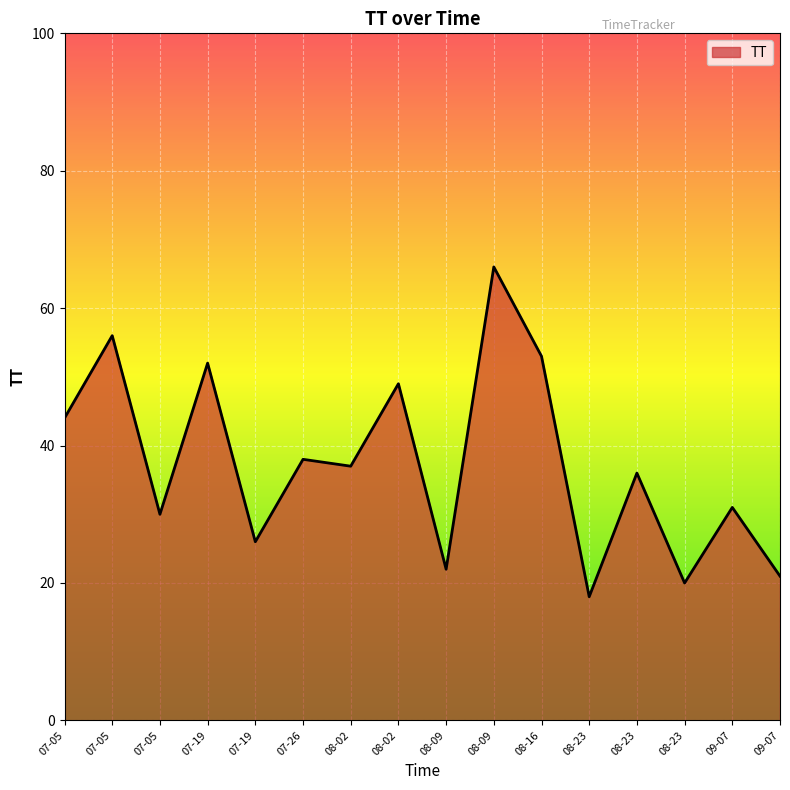

How many lines are shown in the chart?

1